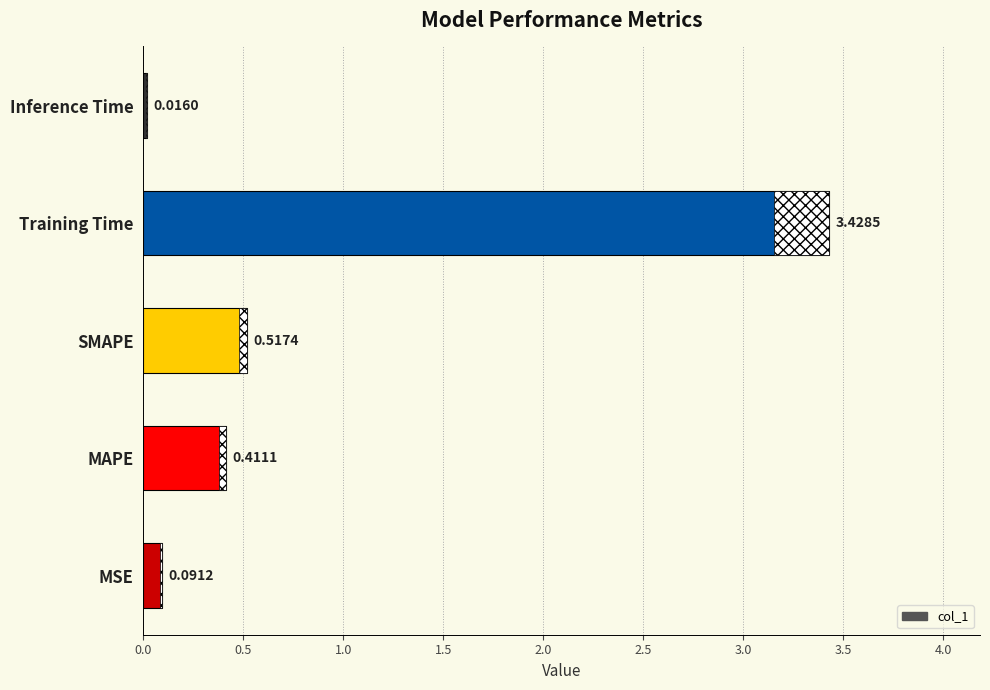

List the labels in order of value, largest first.

Training Time, SMAPE, MAPE, MSE, Inference Time